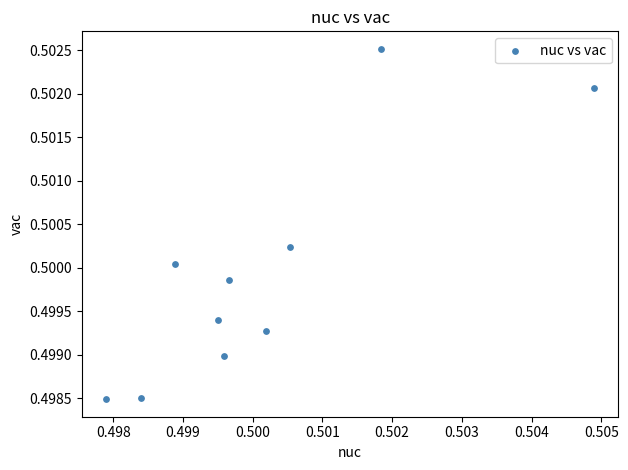

Count the number of points in this scatter plot.

10